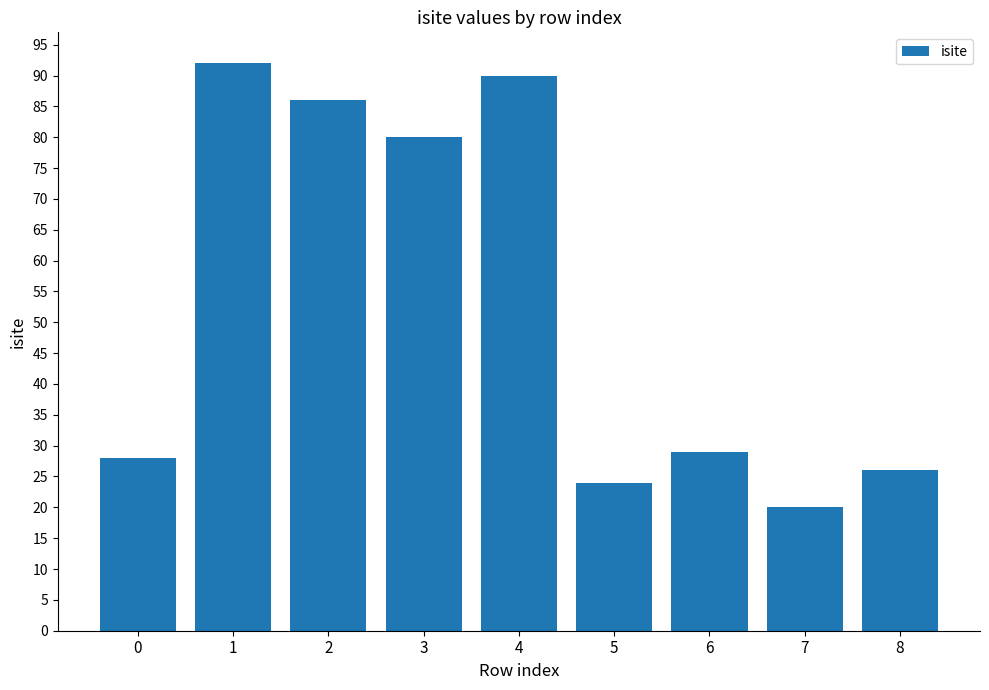

Which category has the lowest value across all series?

7